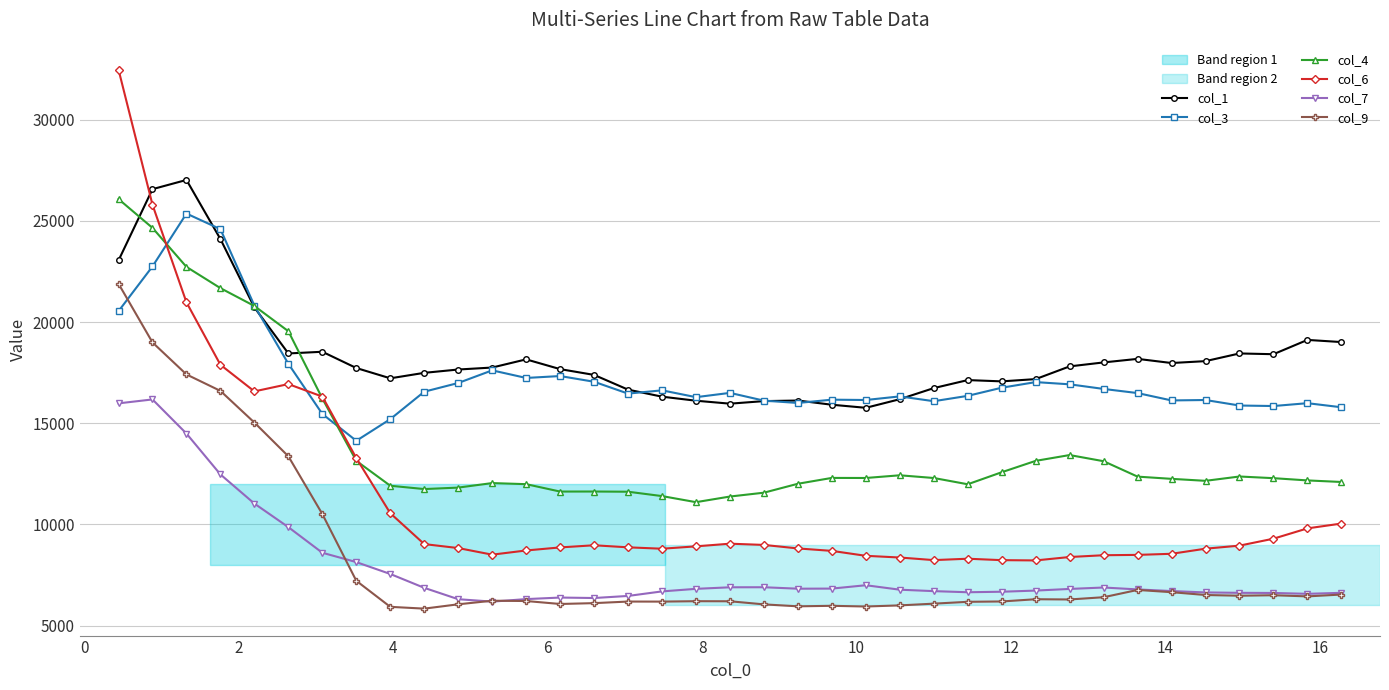

True or false: col_9 has more than 2 points higher than both neighbors.

True